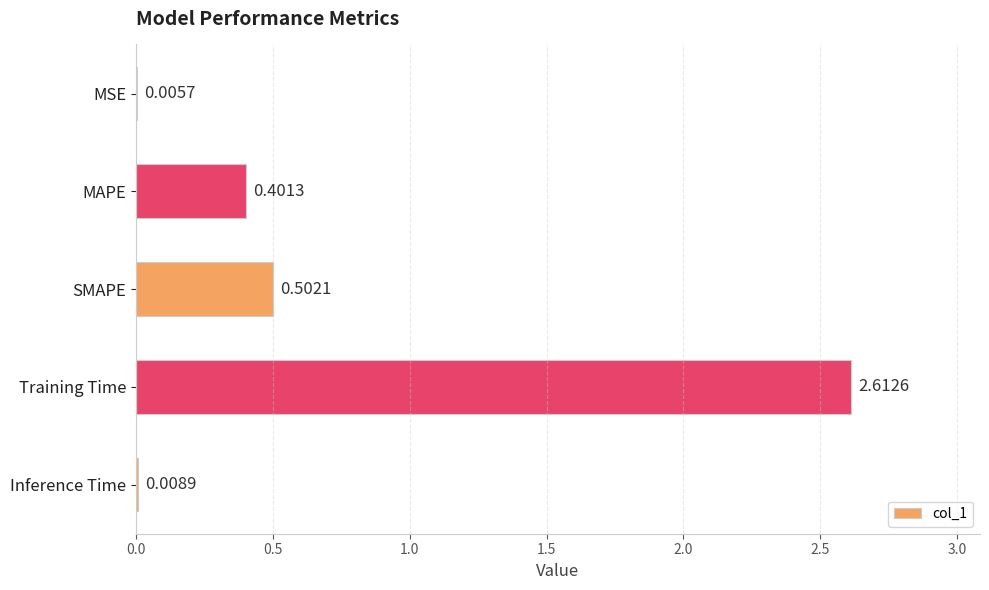

What is the sum of all values?

3.5